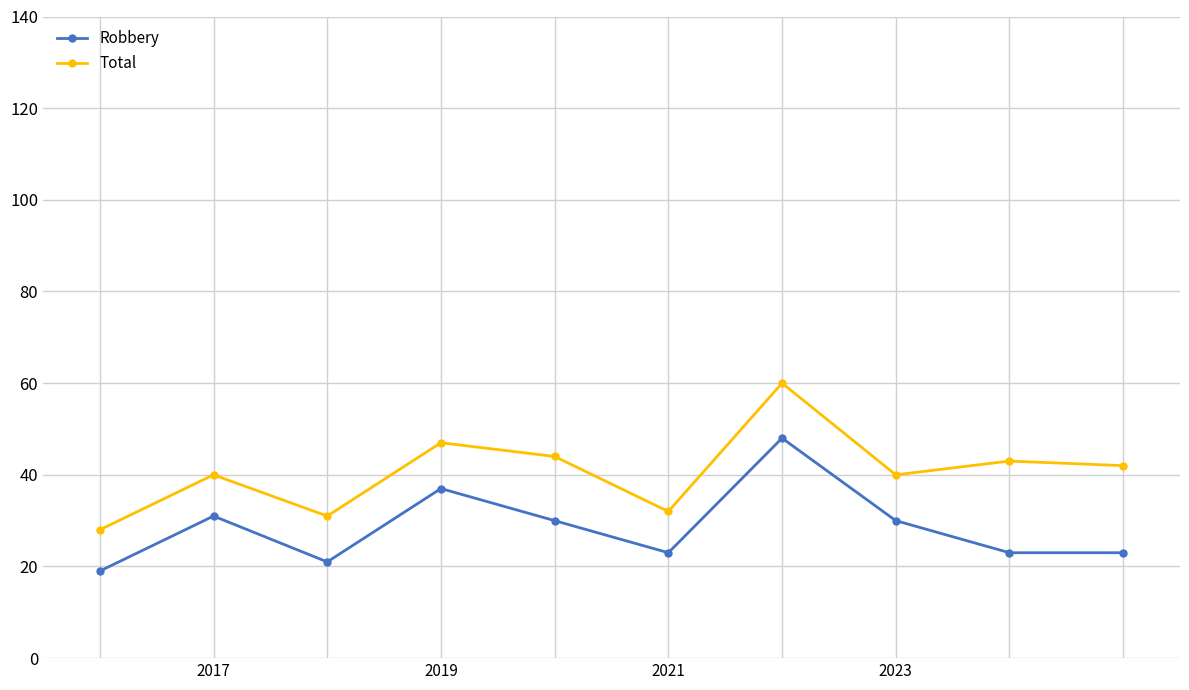

Reading right to left, what are all the values shown in this chart?

Robbery: 23	23	30	48	23	30	37	21	31	19
Total: 42	43	40	60	32	44	47	31	40	28